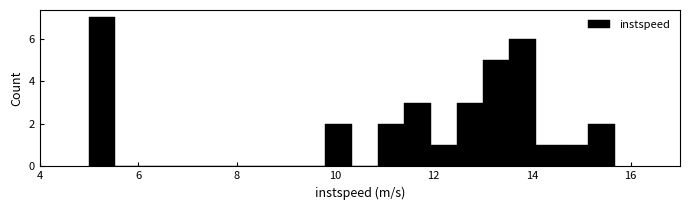

Read against the x-axis, roughly where is the centre of the tallest bar?

5.2